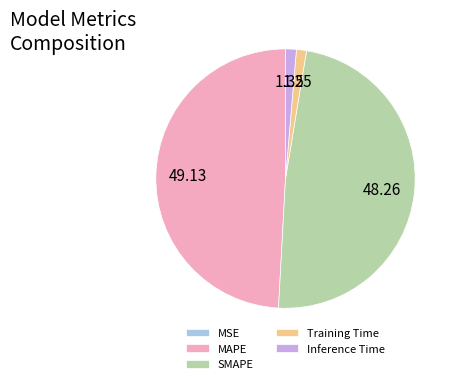

Do Training Time and Inference Time together represent more than half of the pie?

No